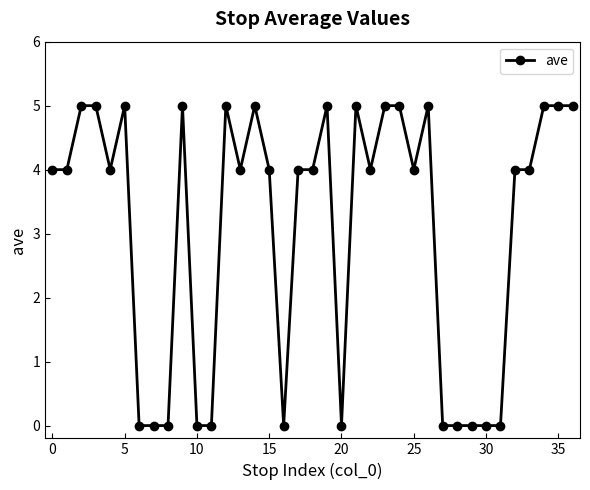

How many lines are shown in the chart?

1